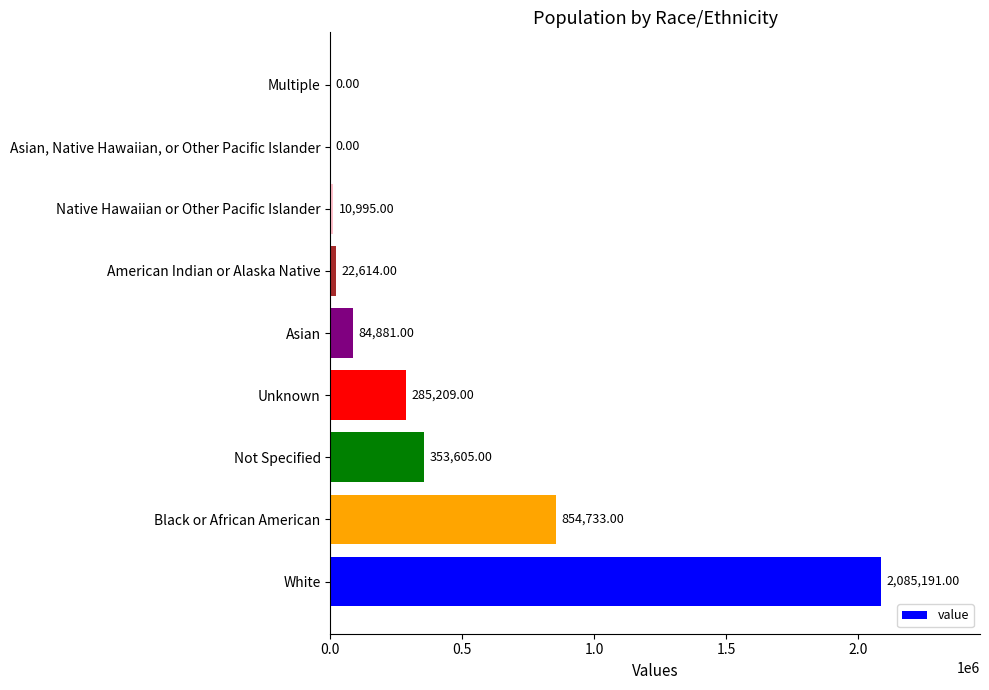

What is the sum of the values at Native Hawaiian or Other Pacific Islander and White?

2096186